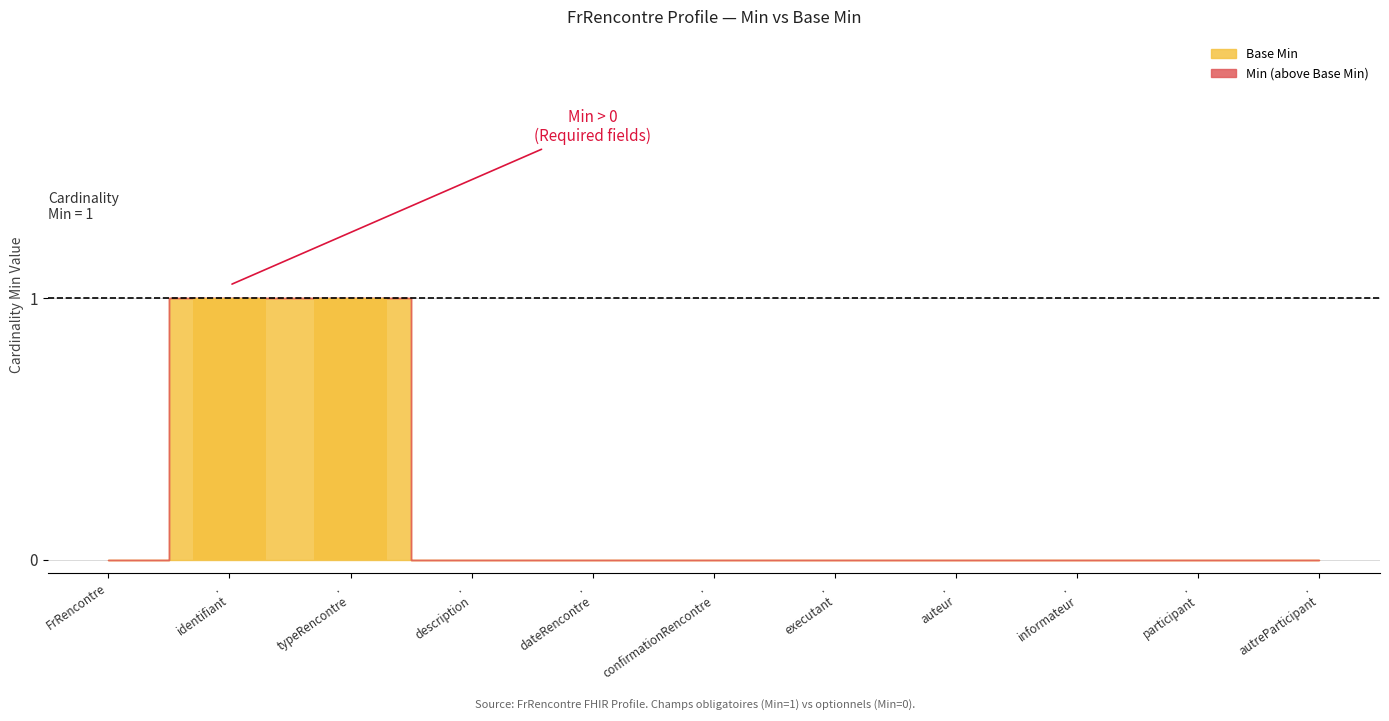

At which label does Base Min reach its minimum?

FrRencontre